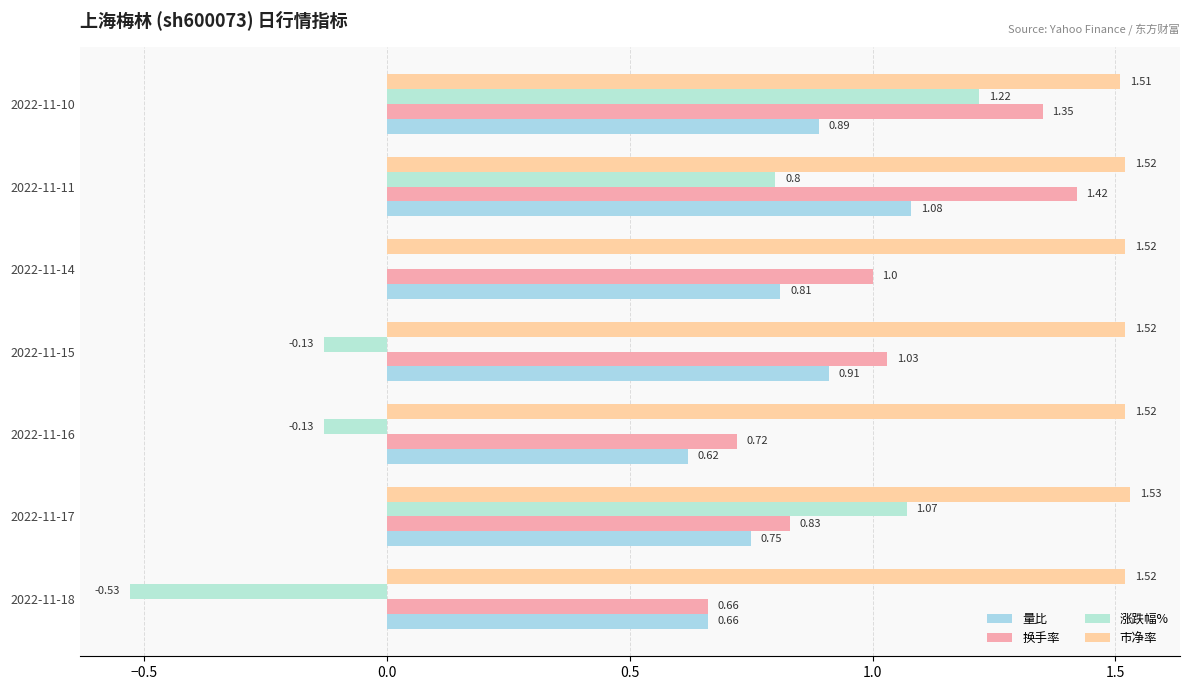

List the series in order of their peak value, highest first.

市净率, 换手率, 涨跌幅%, 量比